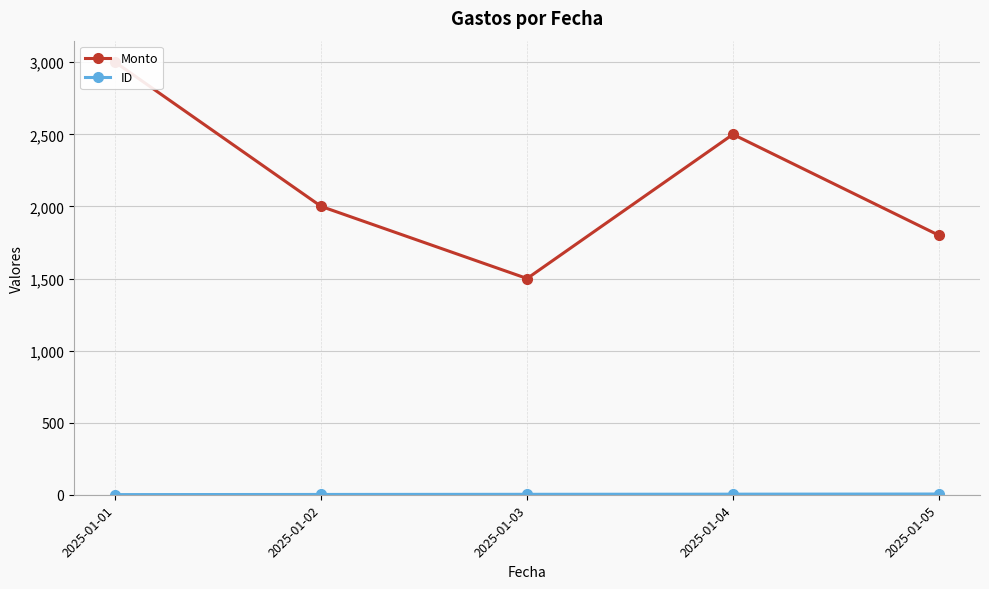

Which category has the highest value in the ID series?

2025-01-05